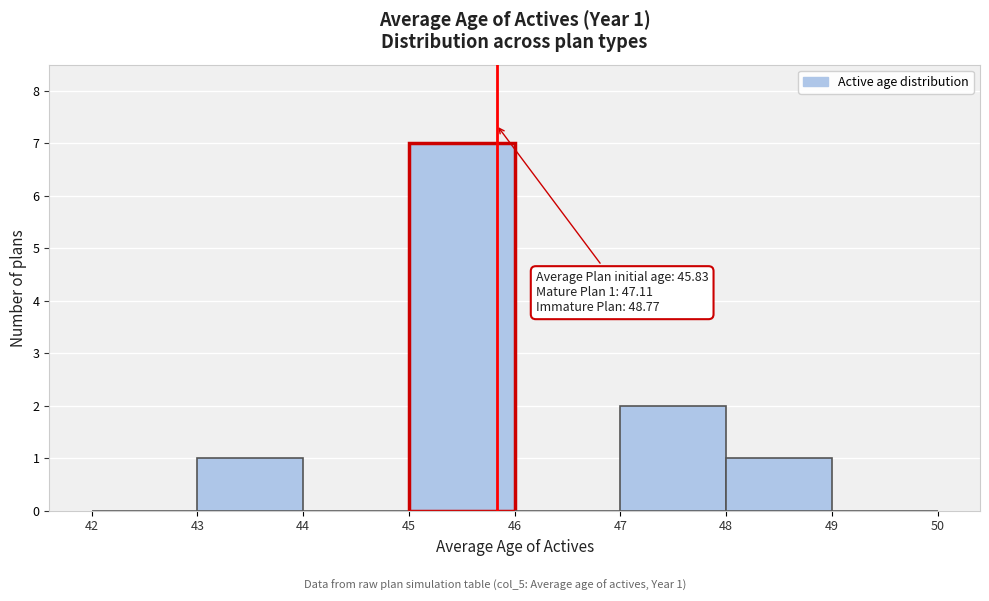

Over which range of the x-axis is the bar tallest?

45 to 46